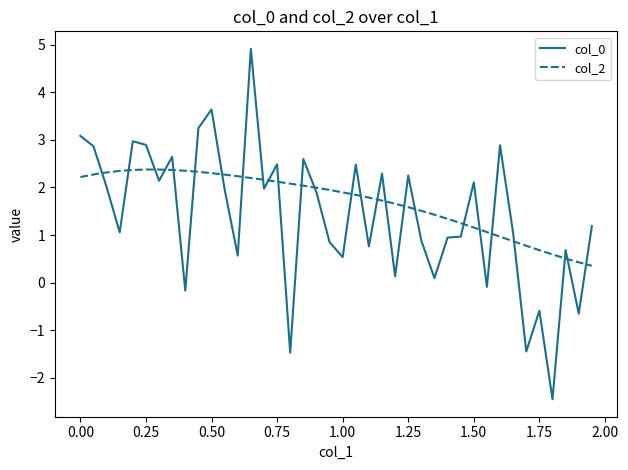

True or false: col_2 and col_0 cross at least once.

True